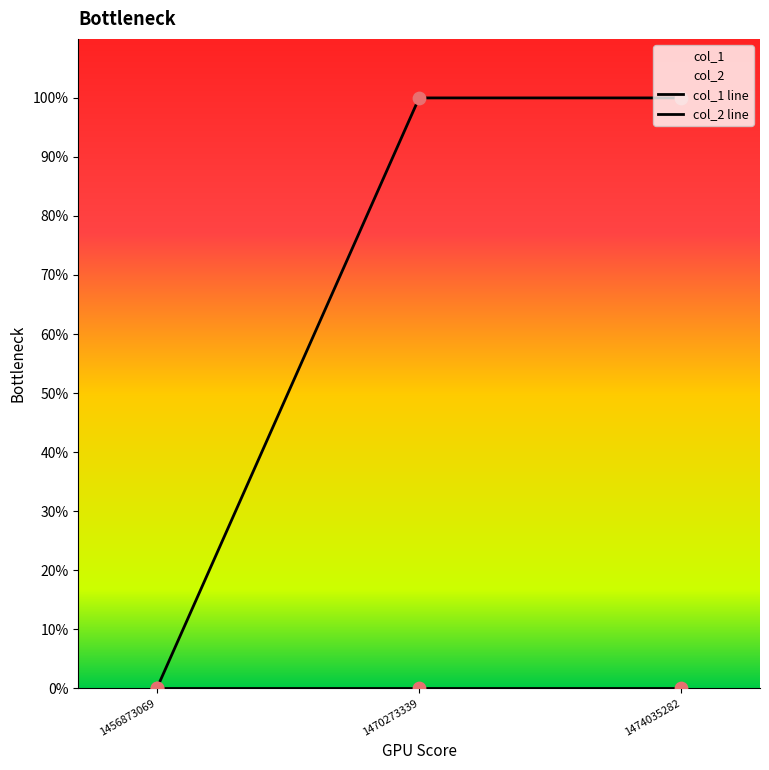

Which has a higher value, 1474035282 or 1456873069?

1474035282